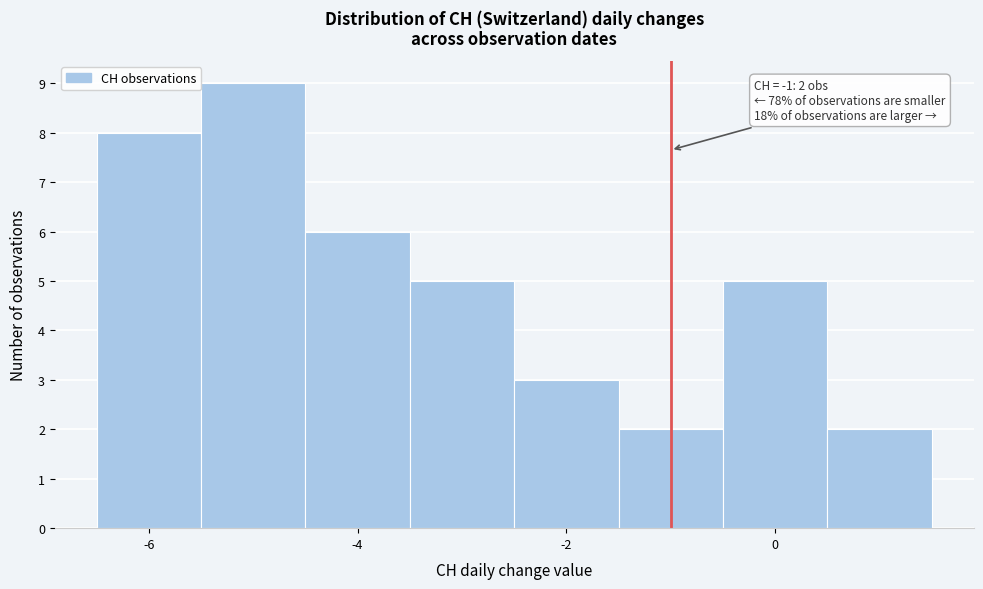

Over which range of the x-axis is the bar tallest?

-5.5 to -4.5